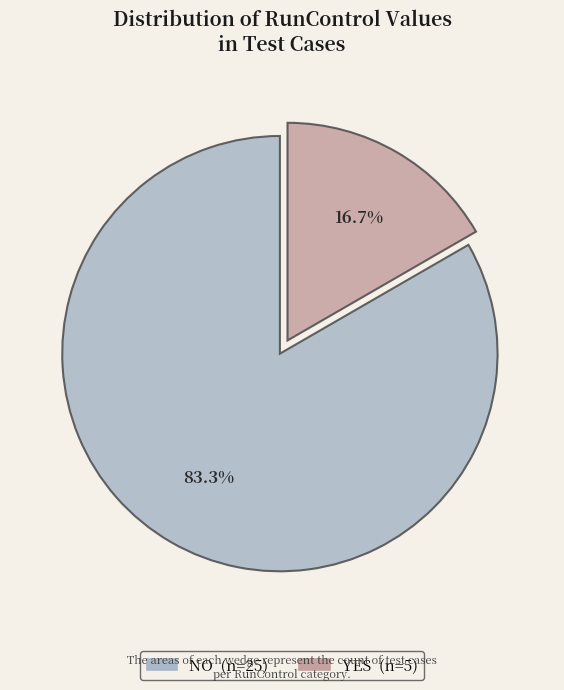

Combined, do NO and YES account for over 50%?

Yes